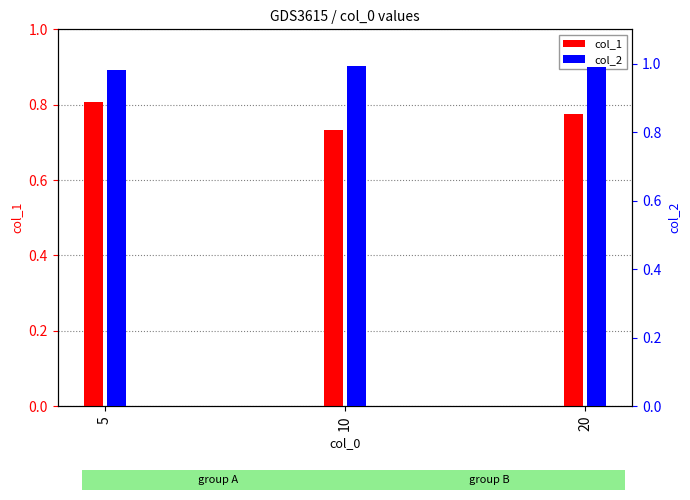

What is the total value across all series at 5?

1.8